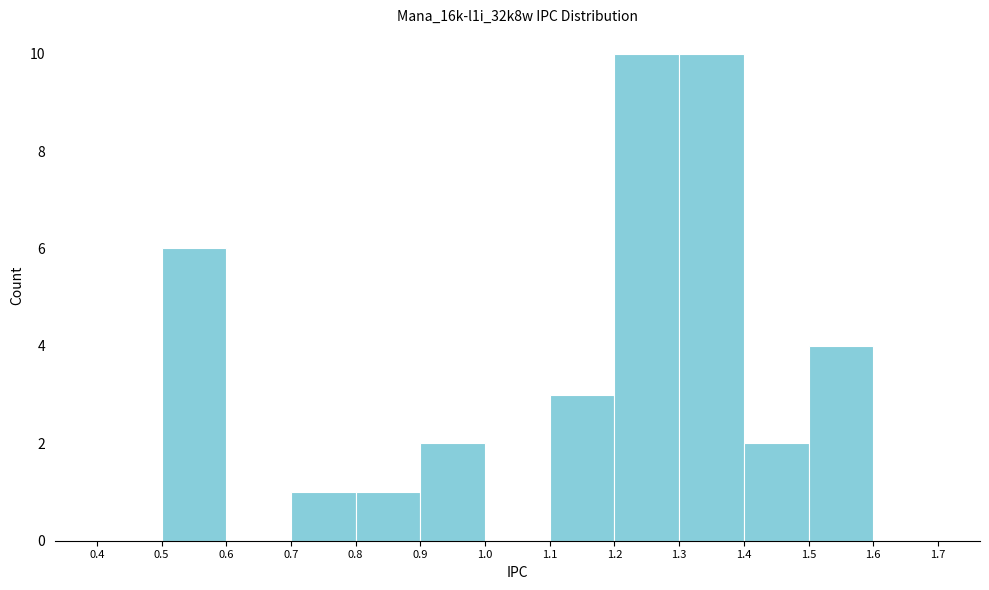

Reading left to right, transcribe this chart: for each bar, give the range it covers on the x-axis and its height. The values are not printed on the chart, so give them approximately, as read against the axis.

0.4 to 0.5: 0
0.5 to 0.6: 6
0.6 to 0.7: 0
0.7 to 0.8: 1
0.8 to 0.9: 1
0.9 to 1.0: 2
1.0 to 1.1: 0
1.1 to 1.2: 3
1.2 to 1.3: 10
1.3 to 1.4: 10
1.4 to 1.5: 2
1.5 to 1.6: 4
1.6 to 1.7: 0